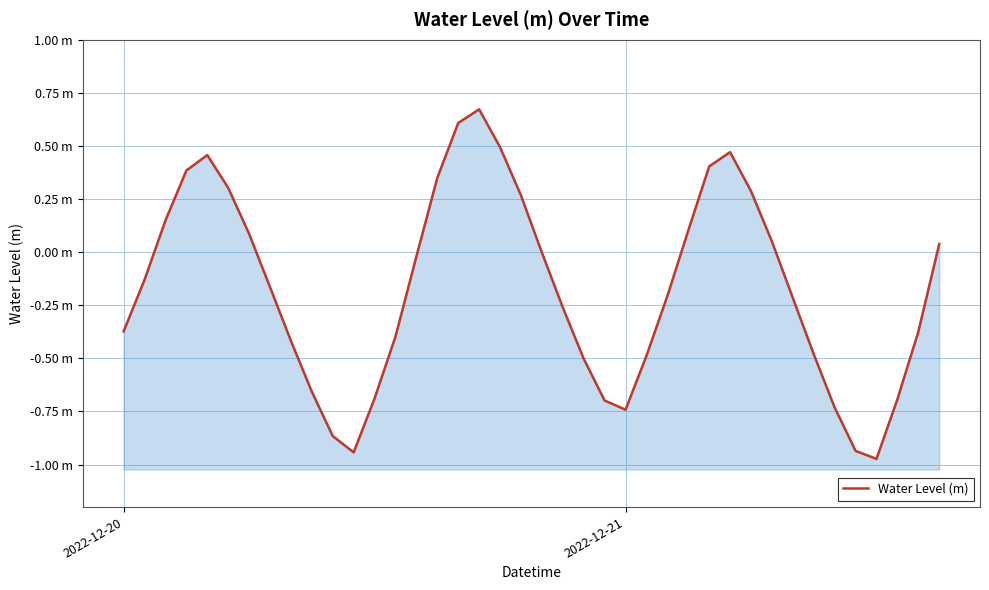

Reading right to left, list all the values displayed in this chart.

0.0	-0.4	-0.7	-1.0	-0.9	-0.7	-0.5	-0.2	0.1	0.3	0.5	0.4	0.1	-0.2	-0.5	-0.7	-0.7	-0.5	-0.3	-0.0	0.3	0.5	0.7	0.6	0.4	-0.0	-0.4	-0.7	-0.9	-0.9	-0.7	-0.4	-0.2	0.1	0.3	0.5	0.4	0.1	-0.1	-0.4